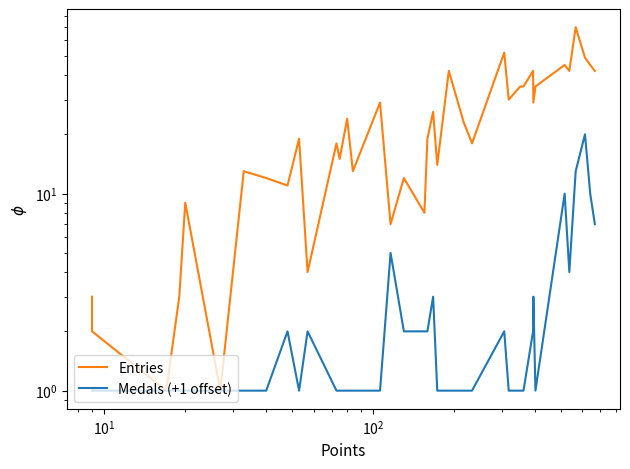

True or false: Medals (+1 offset) has a value of 2 at 13.

False